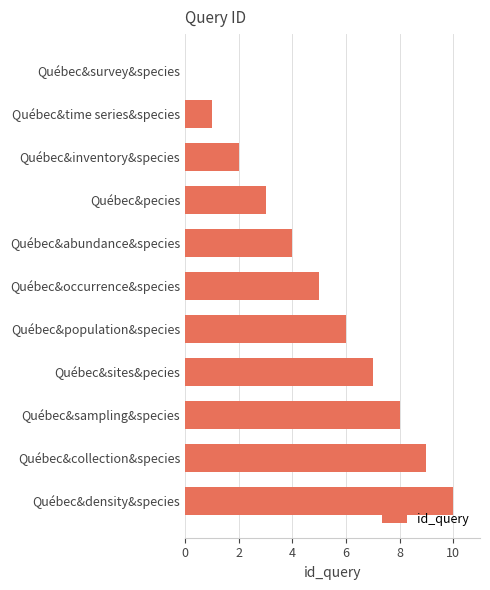

How many data points does each series have?

11